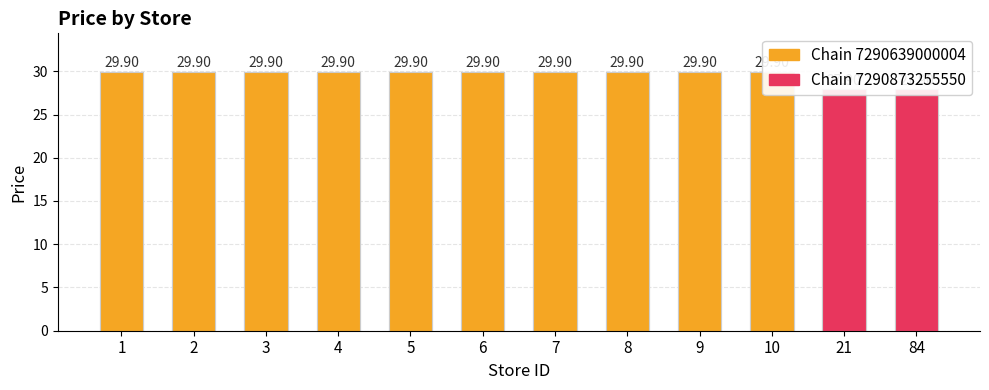

Which has a higher value, 21 or 9?

9